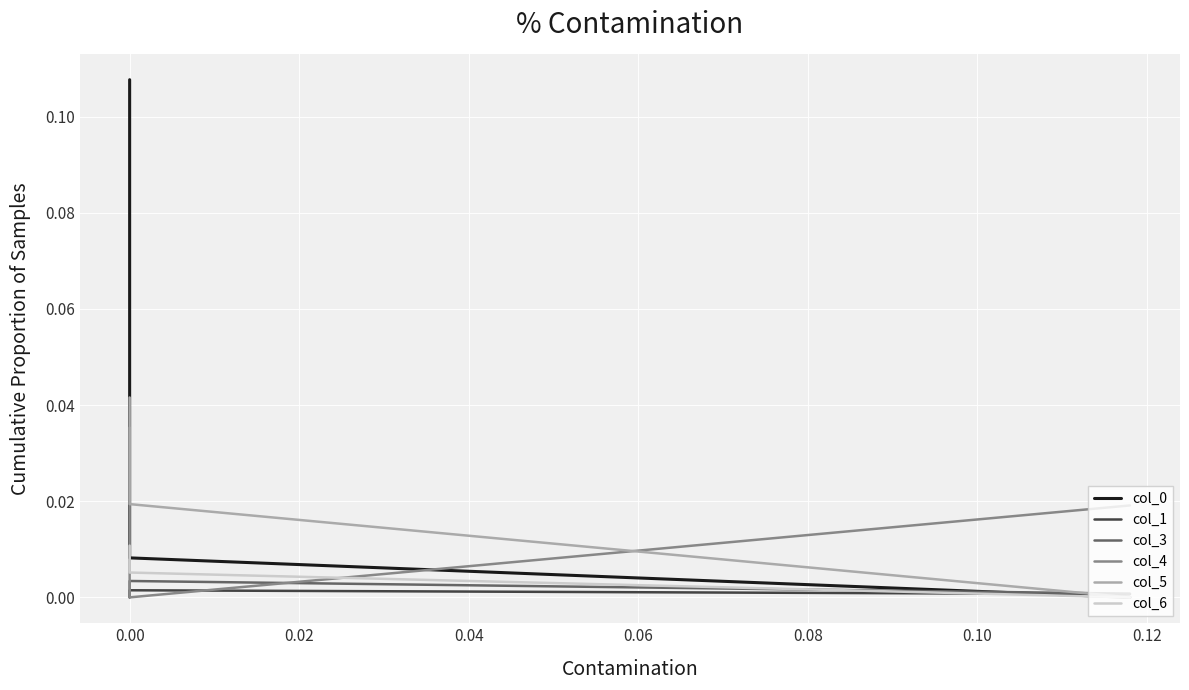

At 0.00, list the series in order from largest to smallest.

col_5, col_0, col_6, col_3, col_1, col_4